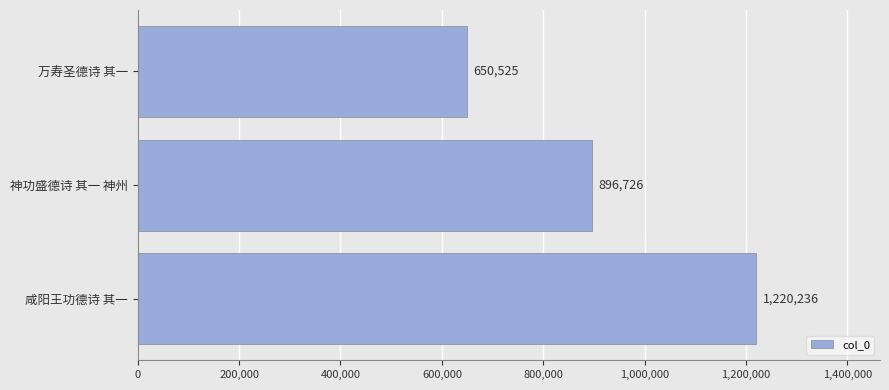

Reading bottom to top, transcribe all the data shown in this chart.

1220236	896726	650525